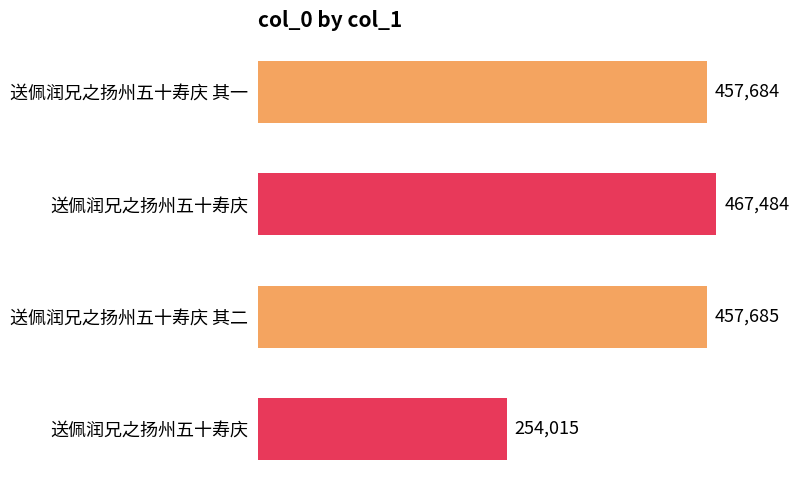

Are the bars horizontal?

Yes